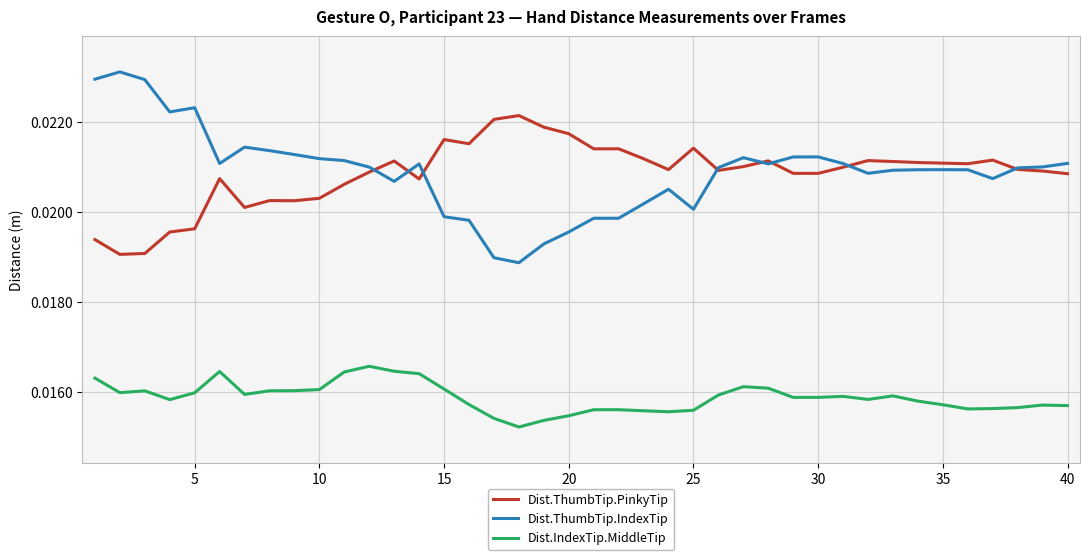

Rank the series by their maximum value, from lowest to highest.

Dist.IndexTip.MiddleTip, Dist.ThumbTip.PinkyTip, Dist.ThumbTip.IndexTip